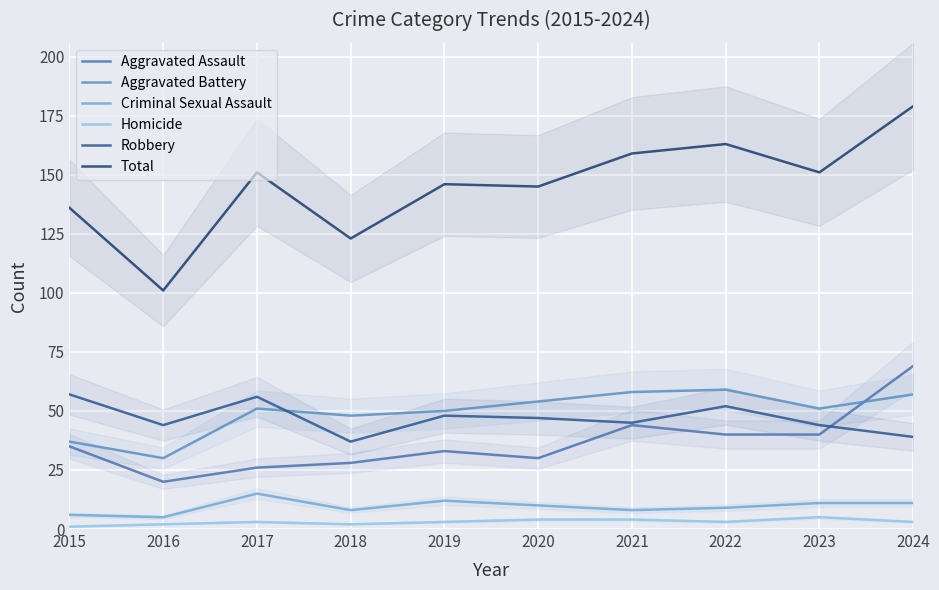

Where is the first local maximum for Aggravated Assault?

2019